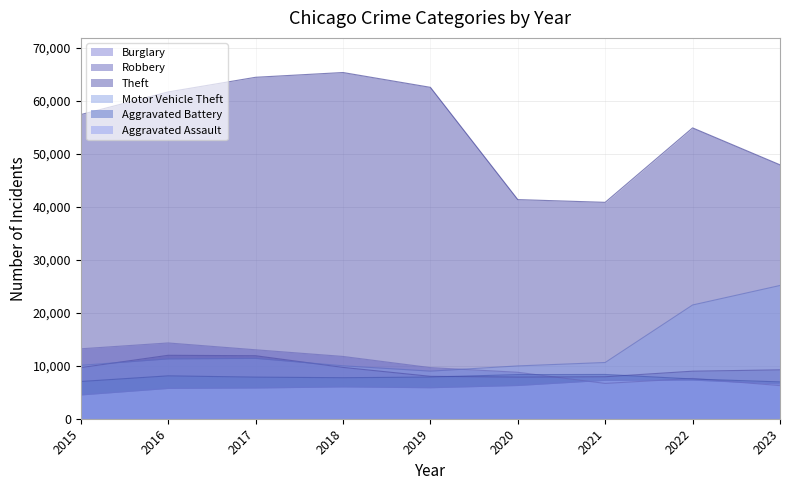

The value of Motor Vehicle Theft at 2023 is 7478. True or false?

False